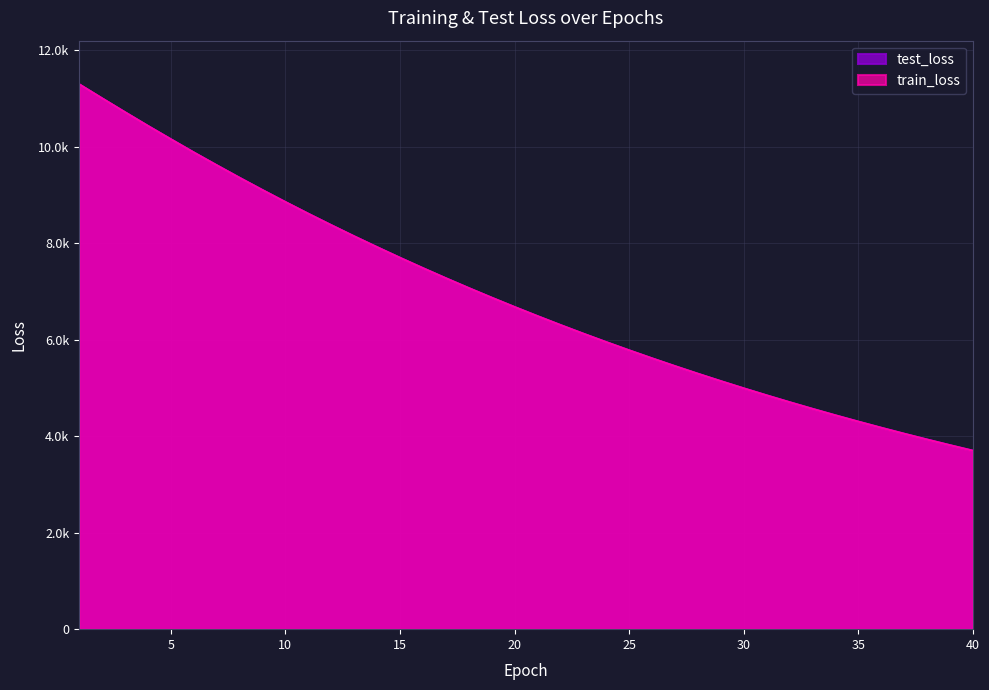

What are all the series names shown in the legend?

test_loss, train_loss